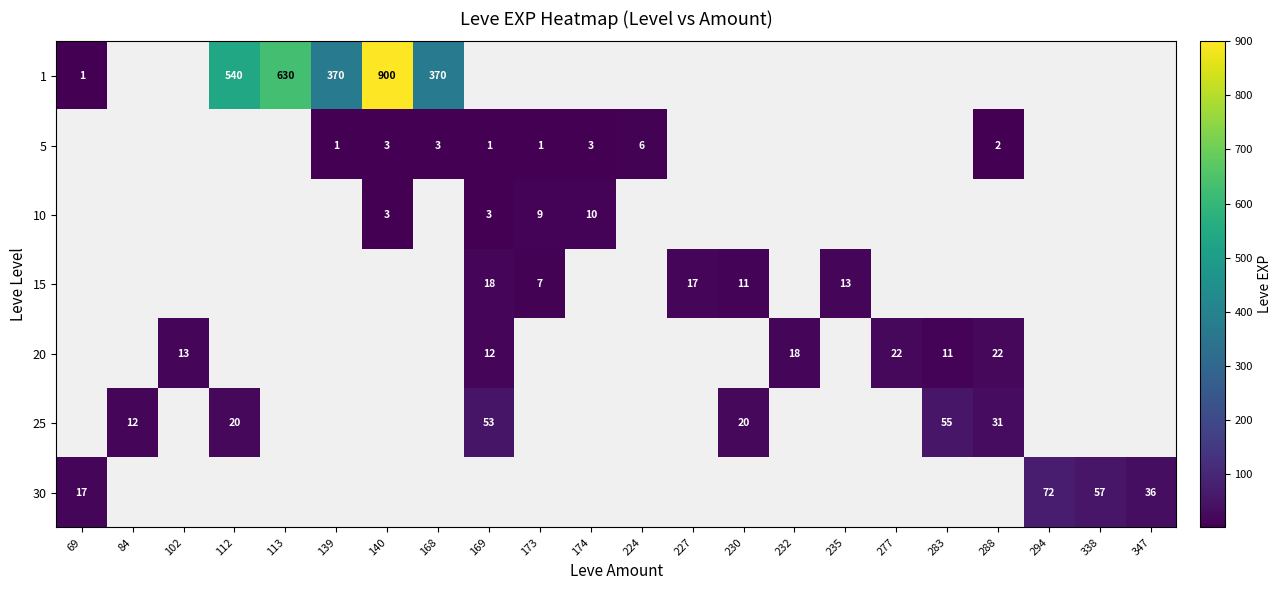

Is it true that 5 equals 6 at 224?

True